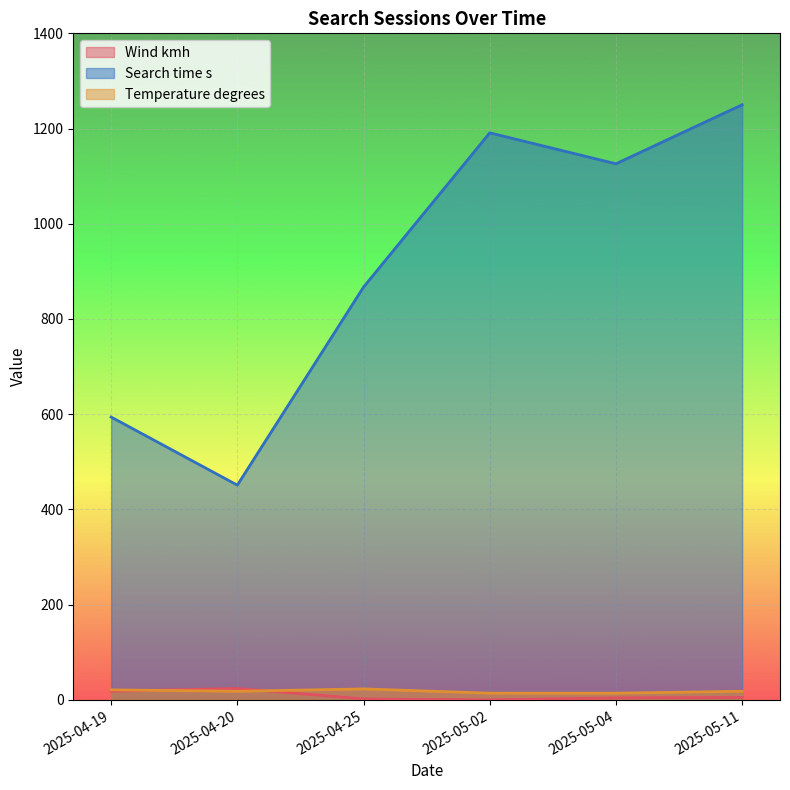

What is the label of the 6th point from the right?

2025-04-19